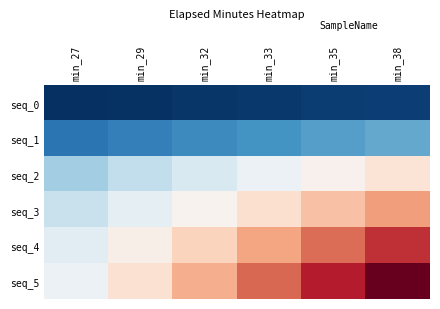

How many series are shown in this chart?

6